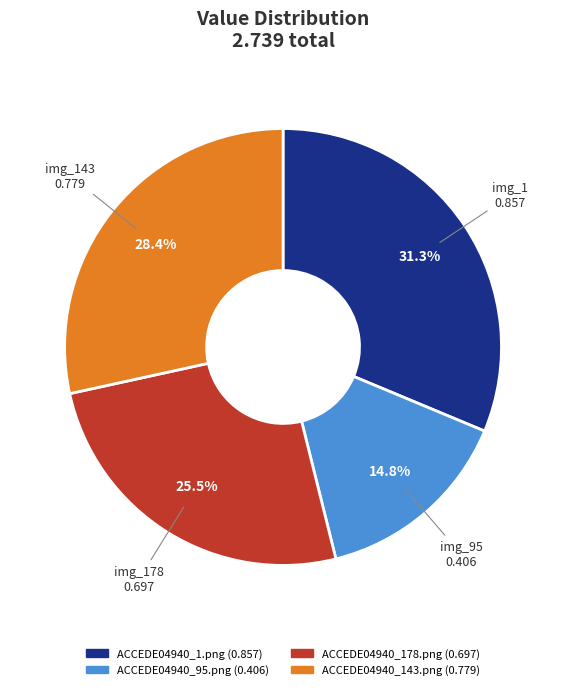

To the nearest percent, what is the difference between the ACCEDE04940_178.png and ACCEDE04940_95.png slice percentages?

11%